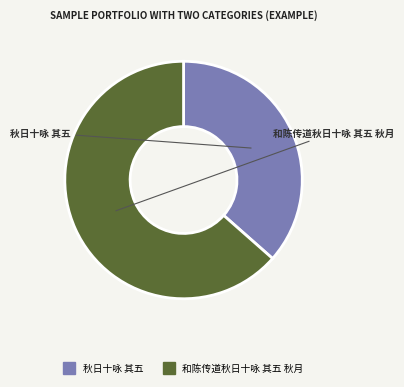

How many segments does this pie chart have?

2